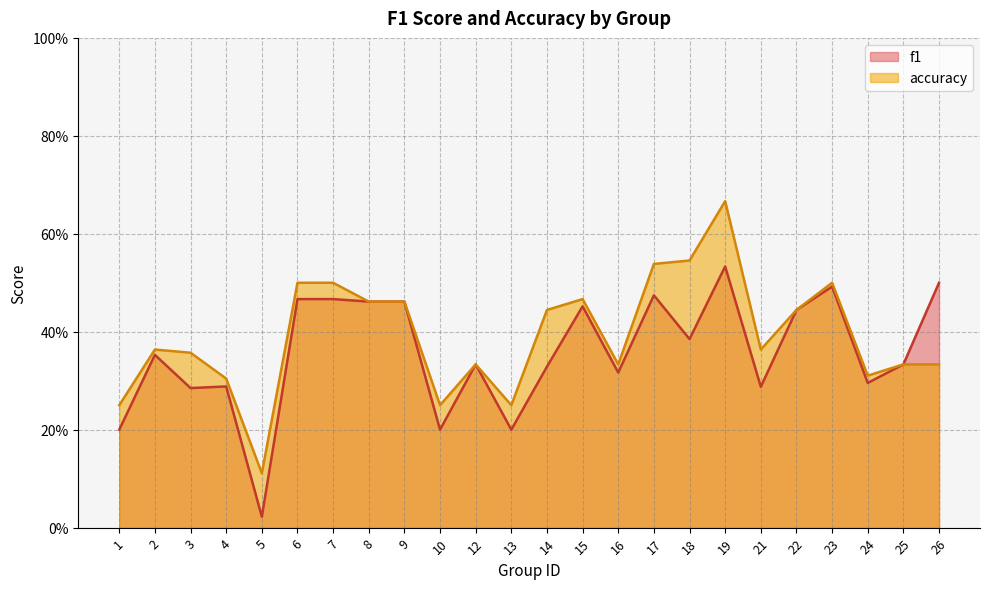

How many lines are shown in the chart?

2